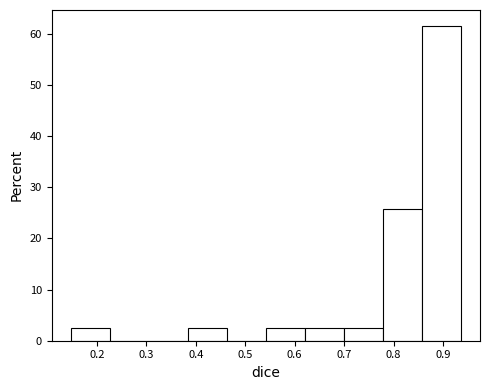

Which range on the x-axis has the tallest bar?

0.86 to 0.94